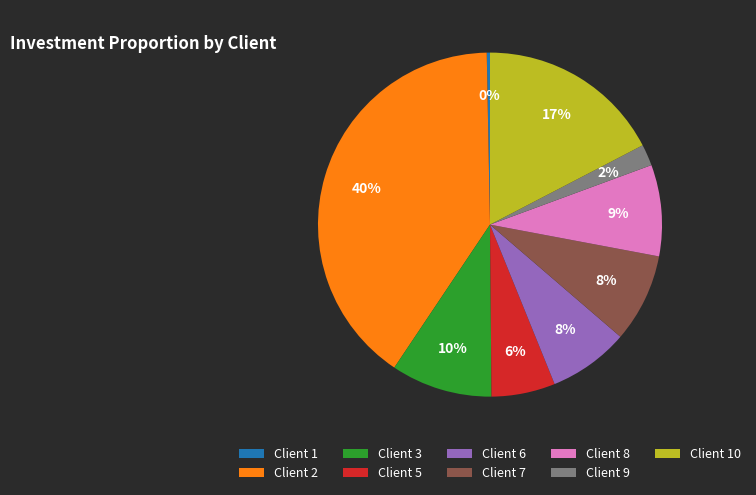

To the nearest percent, what percentage of the pie is Client 9?

2%